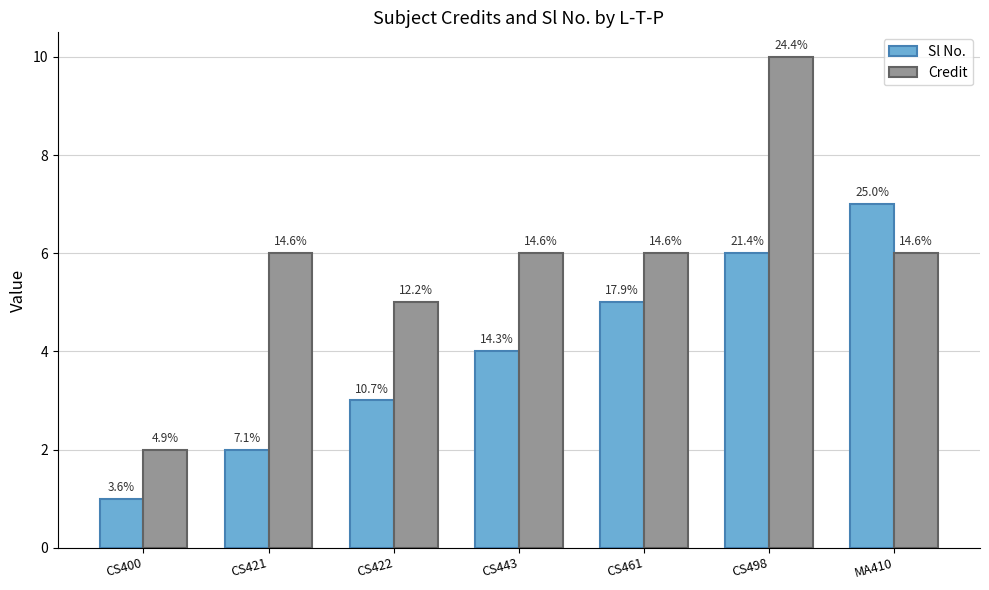

Are the bars horizontal?

No